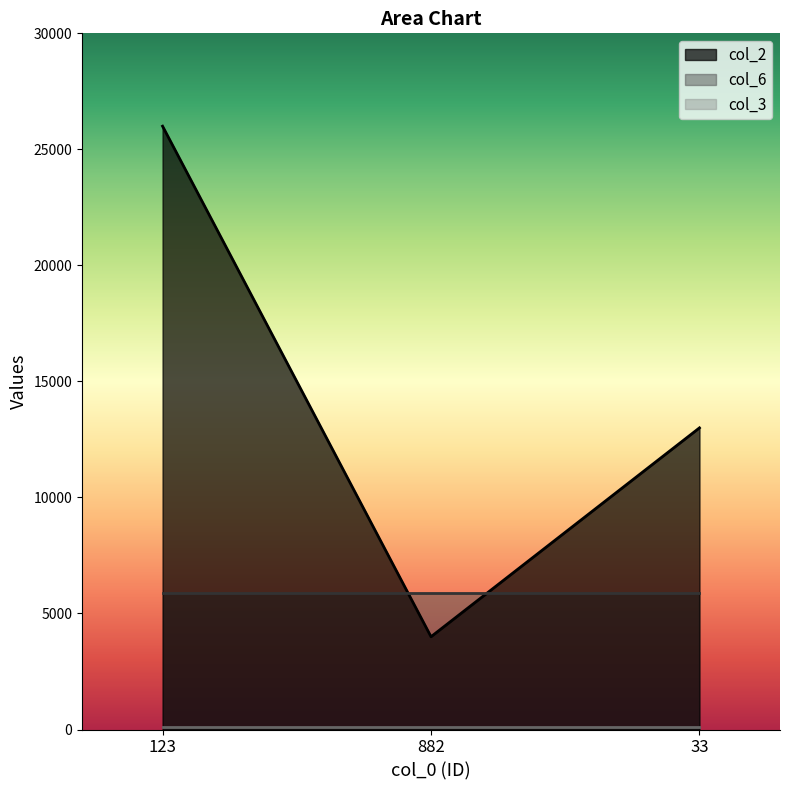

Which series changed the most between 123 and 33?

col_2